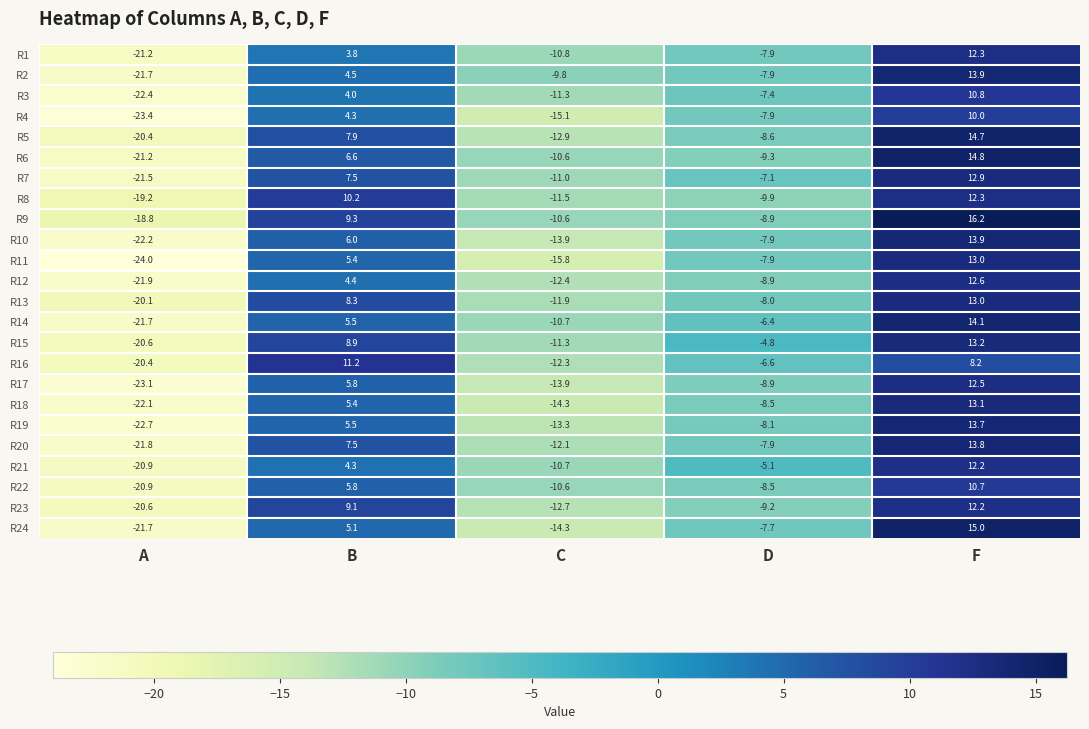

At which label does R1 first exceed -7?

B